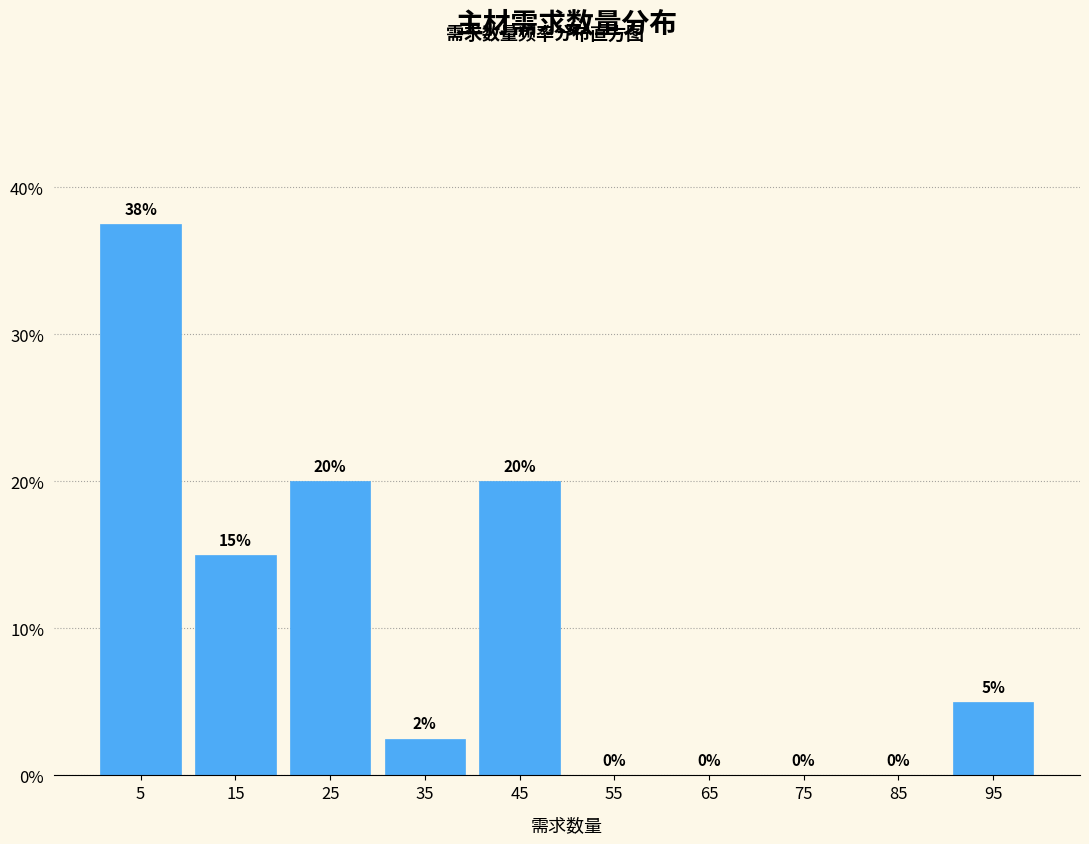

Over which range of the x-axis is the bar tallest?

0 to 10